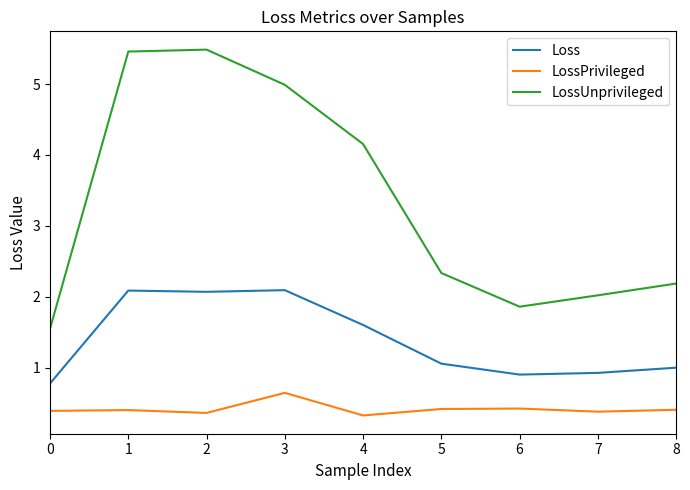

At how many categories does at least one series exceed 4?

4